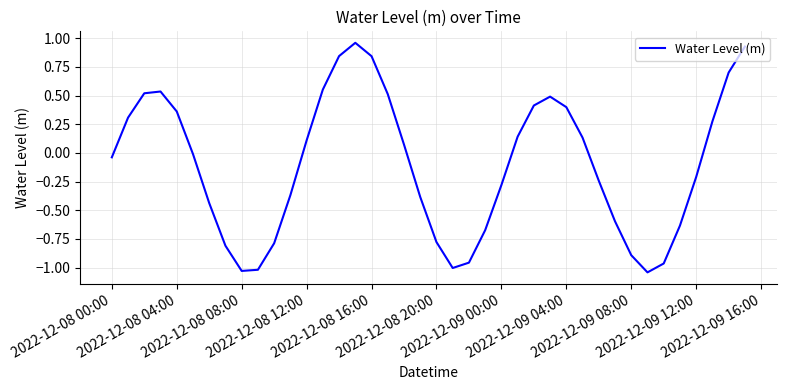

What is the difference between the maximum and minimum values?

2.0